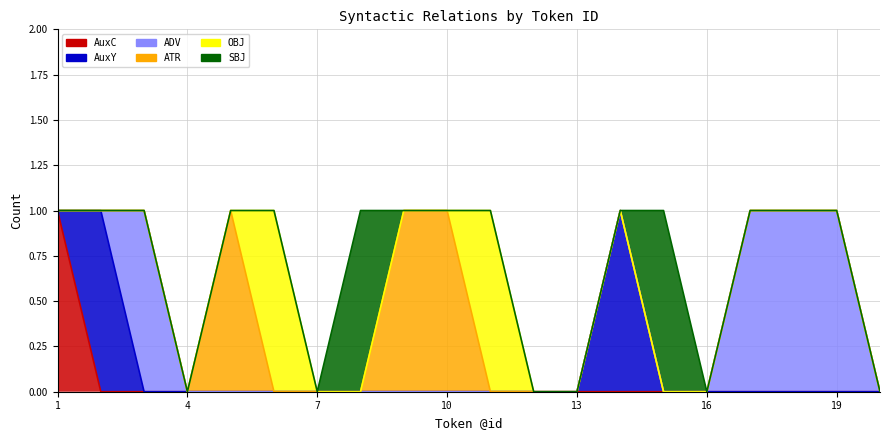

Between 18 and 9, which is larger?

18